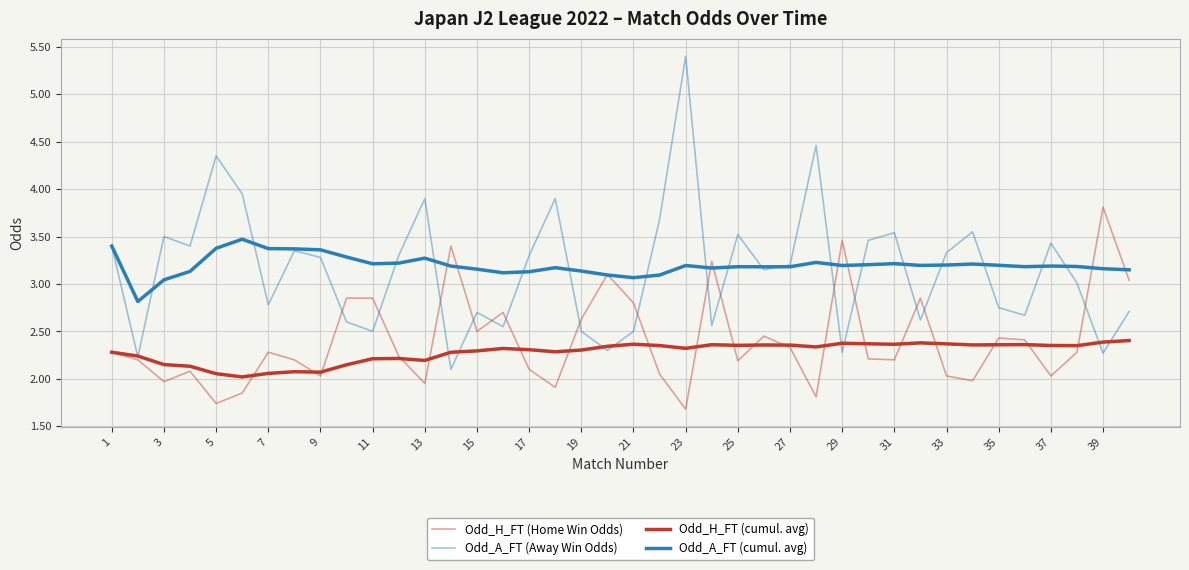

How many lines are shown in the chart?

4